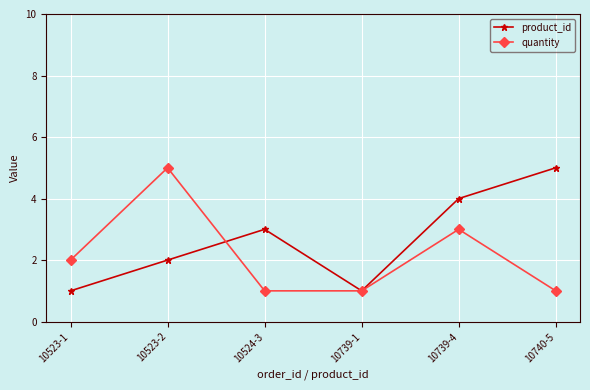

What is the total value across all series at 10740-5?

6